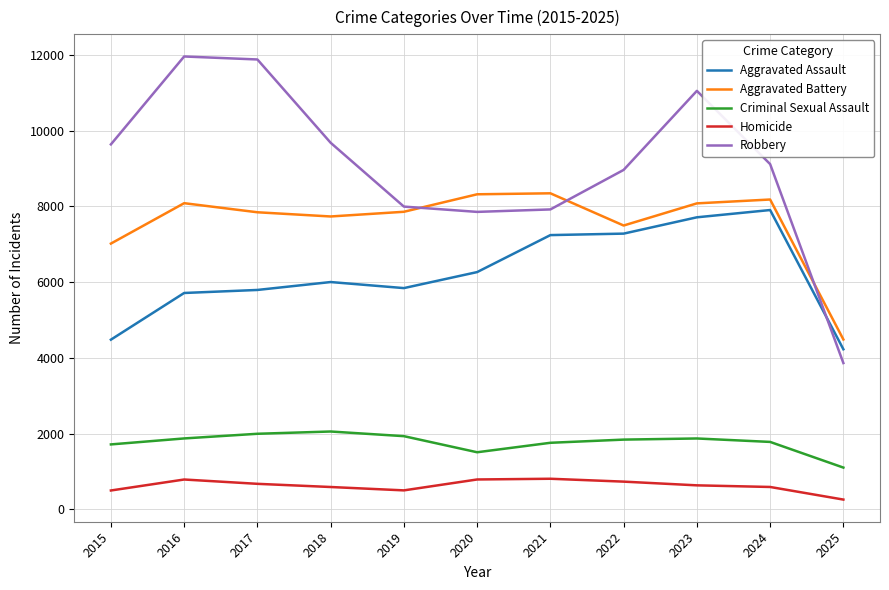

Between 2018 and 2024, which series saw the biggest shift?

Aggravated Assault